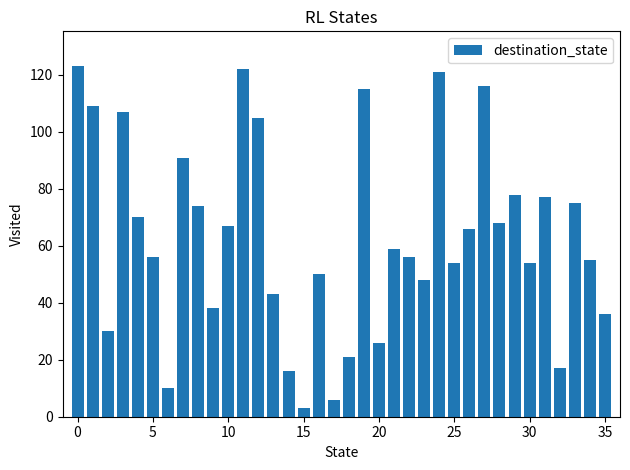

Does the chart contain any negative values?

No